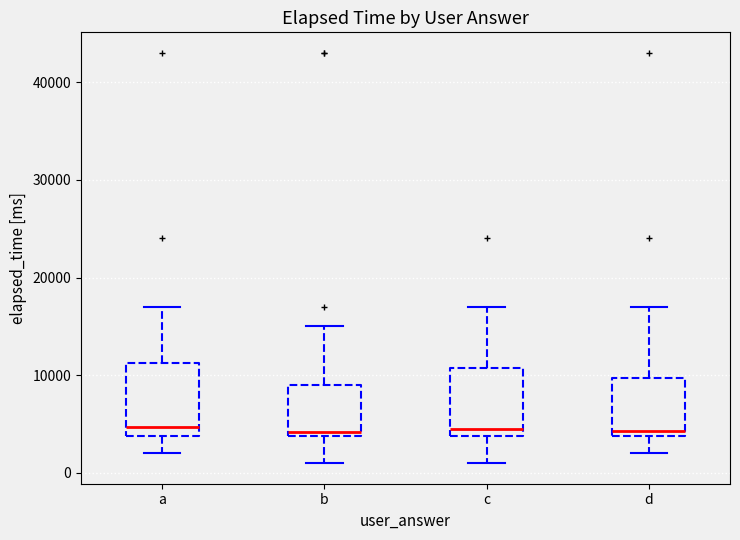

Reading left to right, read every box against the y-axis: the position of its median line, the range the box covers, and the ends of its whiskers. The values are not printed on the chart, so give them approximately, as read against the axis.

a: median 5000, box 4000 to 11000, whiskers 2000 to 17000
b: median 4000 (just above the box's lower edge), box 4000 to 9000, whiskers 1000 to 15000
c: median 4000 (just above the box's lower edge), box 4000 to 11000, whiskers 1000 to 17000
d: median 4000 (just above the box's lower edge), box 4000 to 10000, whiskers 2000 to 17000